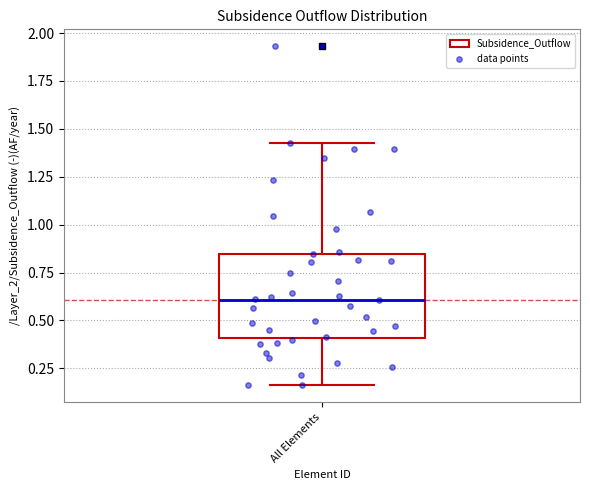

Read this box plot against the y-axis: the position of the median line, the range covered by the box, and the ends of both whiskers. The values are not printed on the chart, so give them approximately, as read against the axis.

median 0.60, box 0.40 to 0.85, whiskers 0.15 to 1.45